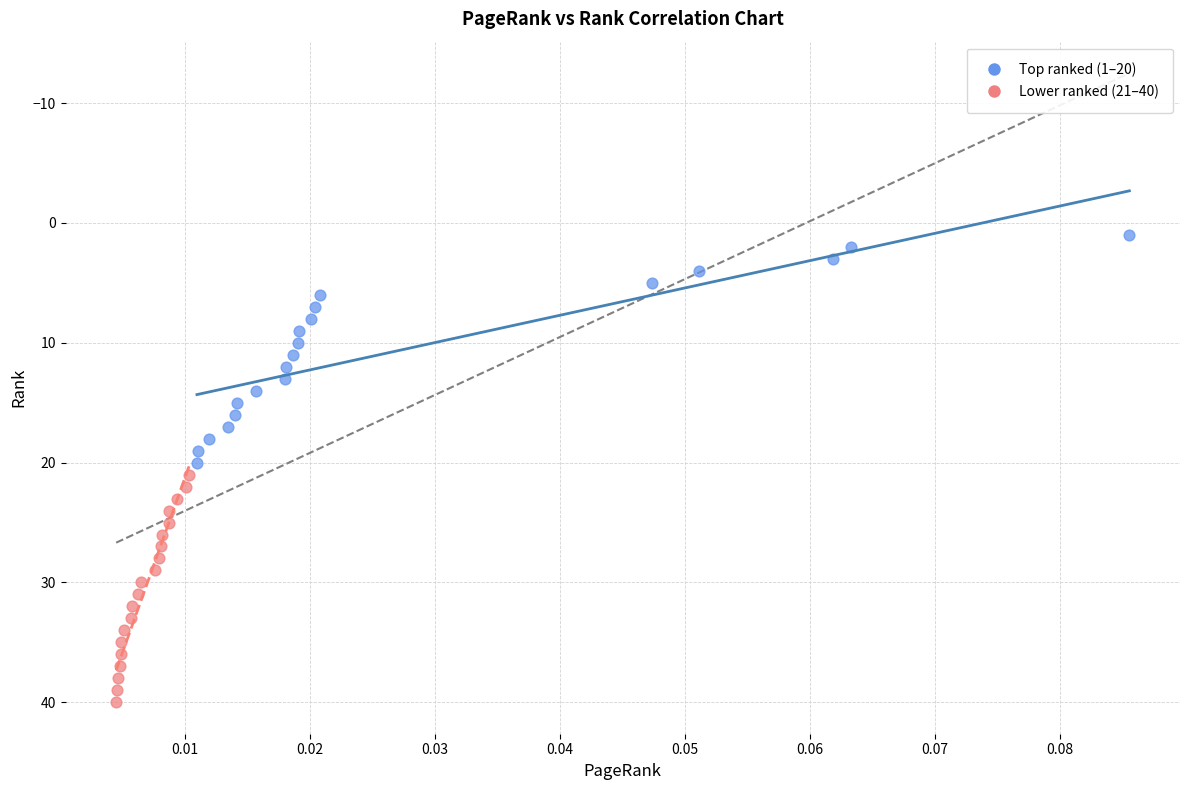

Which series contains the lowest Y value?

Top ranked (1–20)